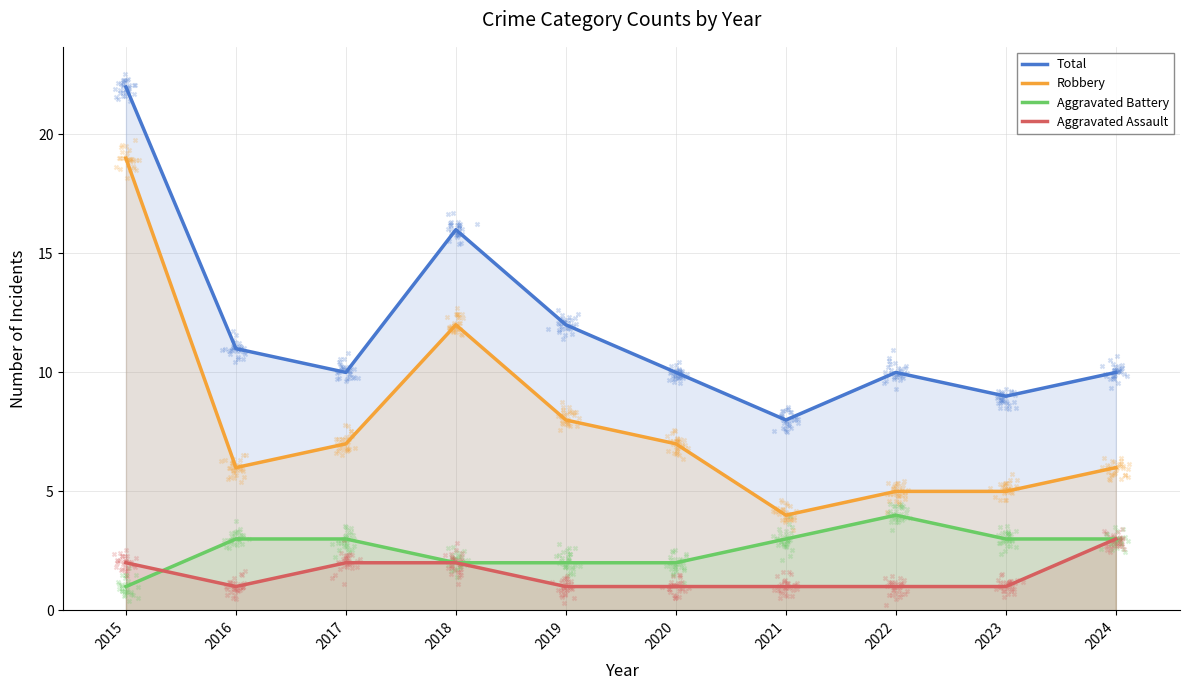

What are all the series names shown in the legend?

Total, Robbery, Aggravated Battery, Aggravated Assault